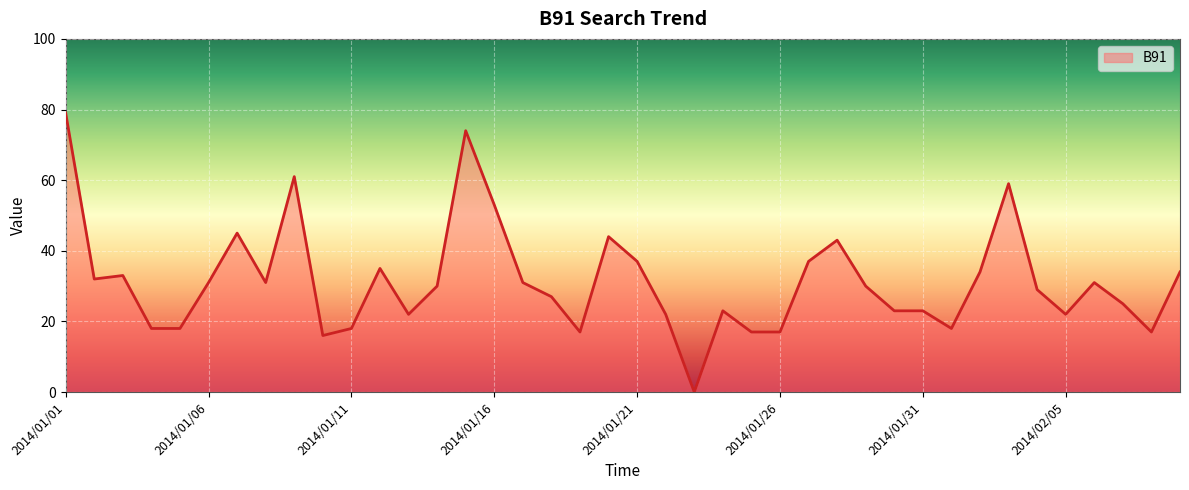

What is the maximum value shown in the chart?

79